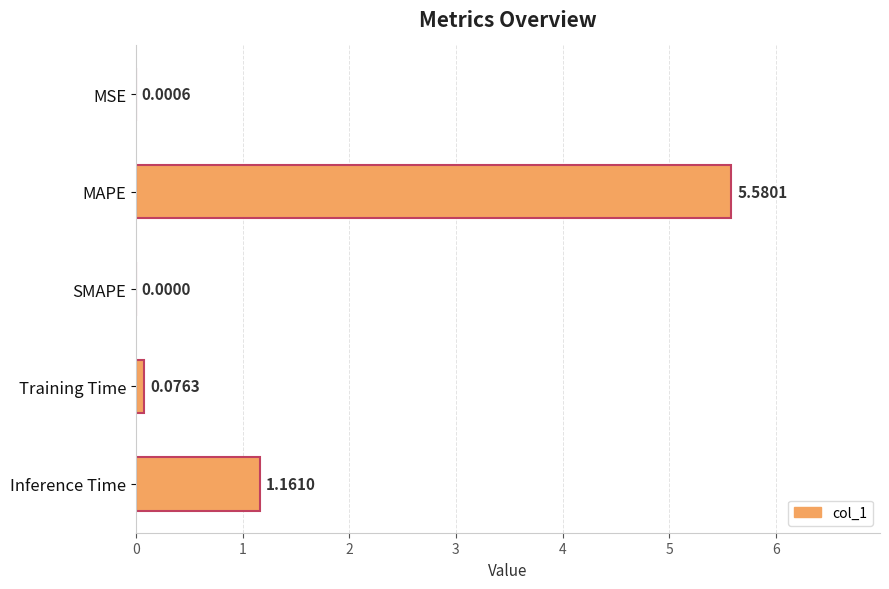

What is the greatest value displayed?

5.6